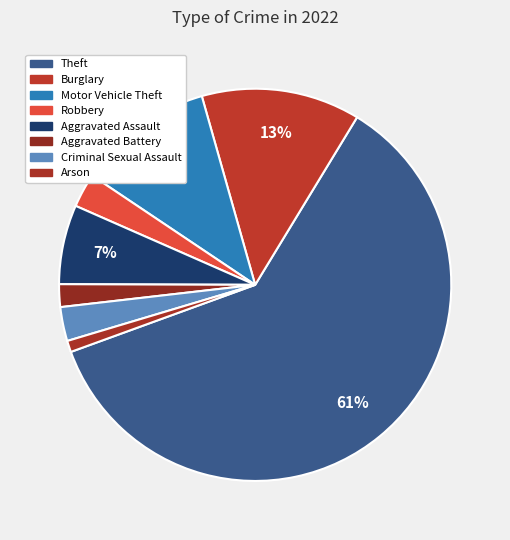

To the nearest percent, what percentage of the pie is Aggravated Assault?

7%